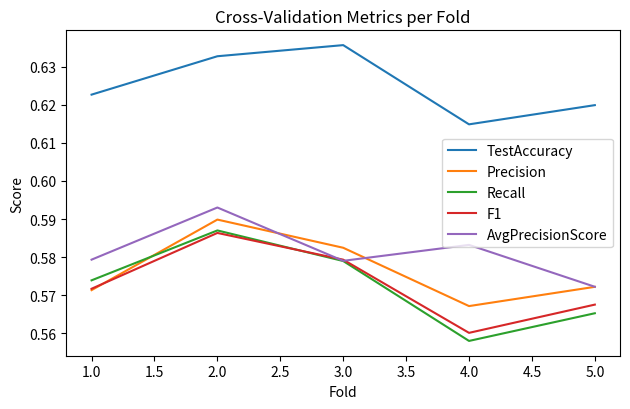

True or false: TestAccuracy has a value of 0.9 at 2.0.

False